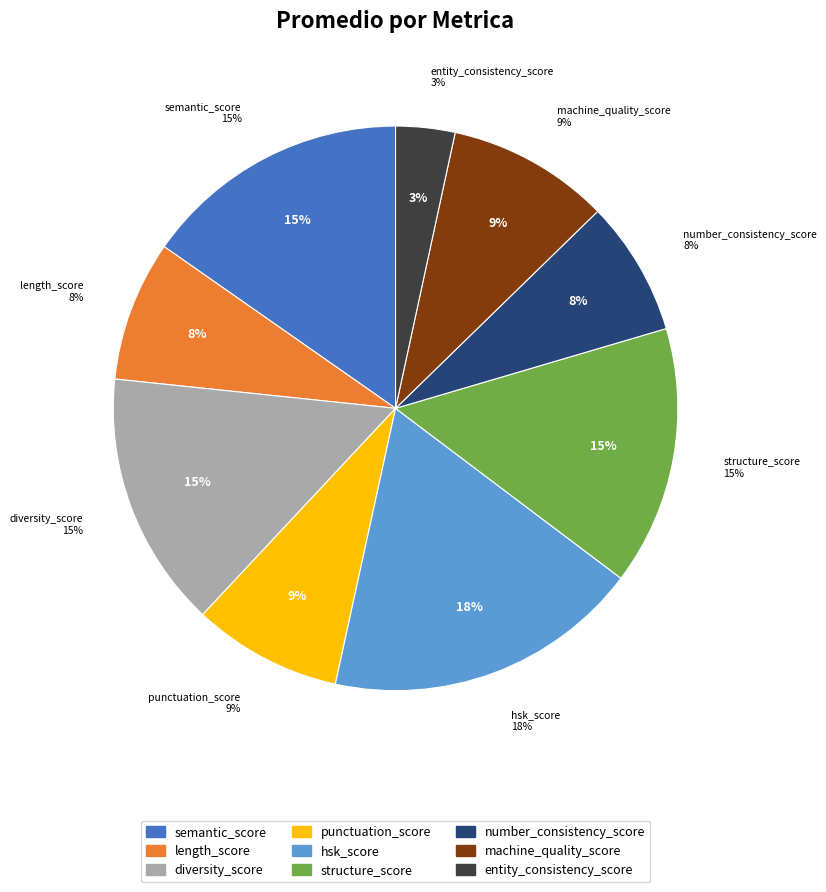

To the nearest percent, what percentage of the pie is hsk_score?

18%